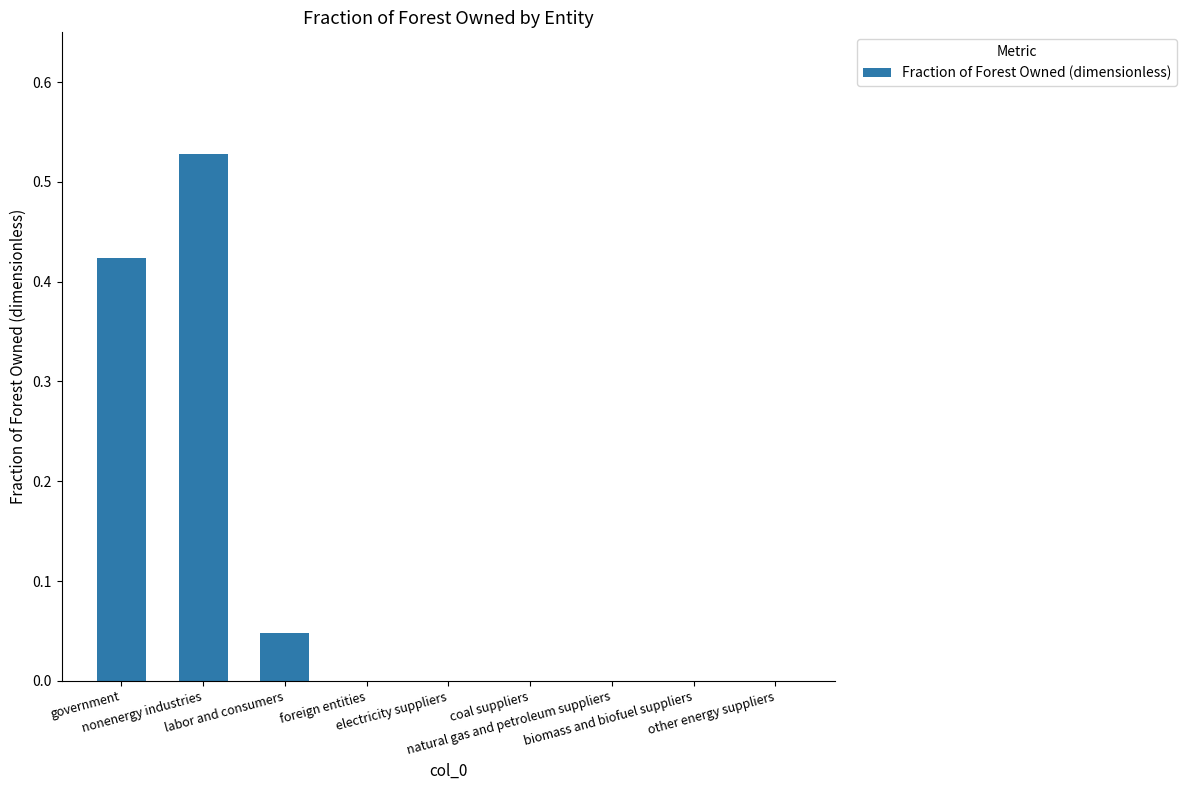

What is the sum of all values?

1.0